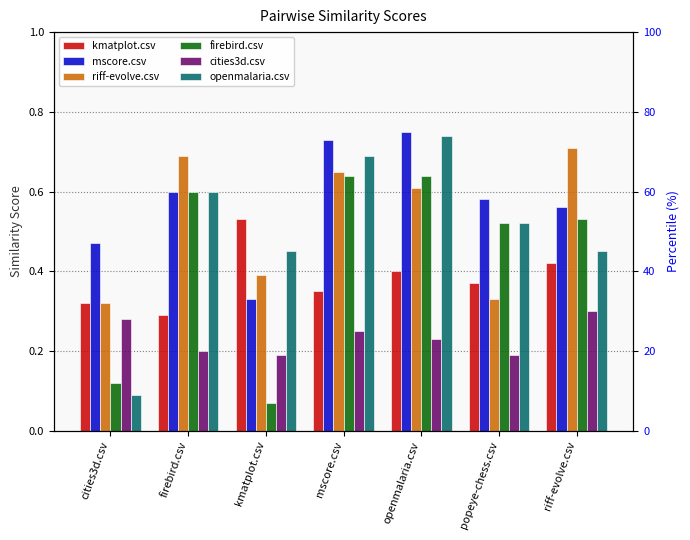

Count the kmatplot.csv values in the range 0 to 1.

7